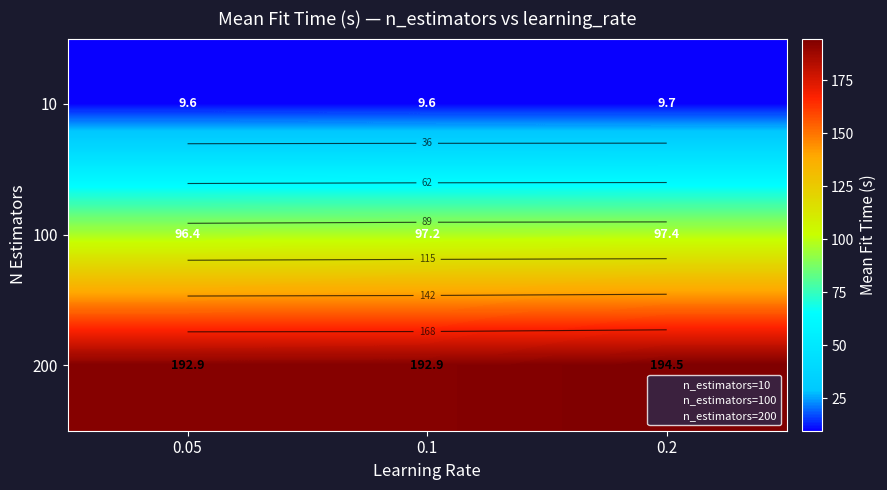

Which series has the largest total across all categories?

200